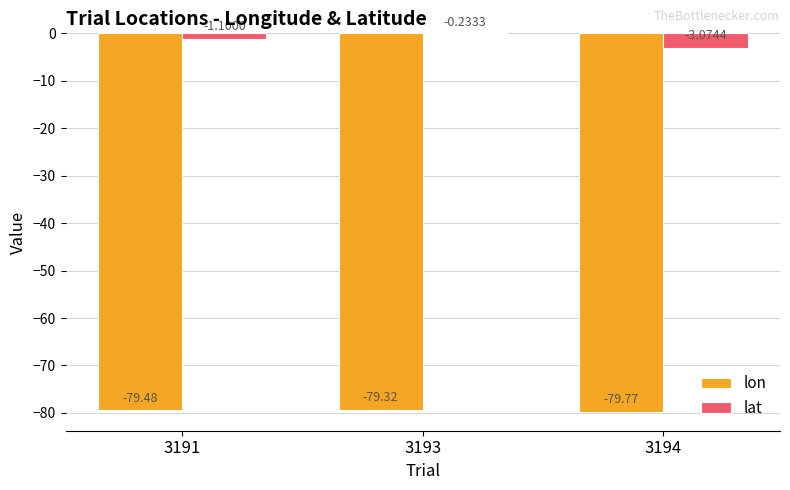

The lon series shows -79.3 at 3193. True or false?

True